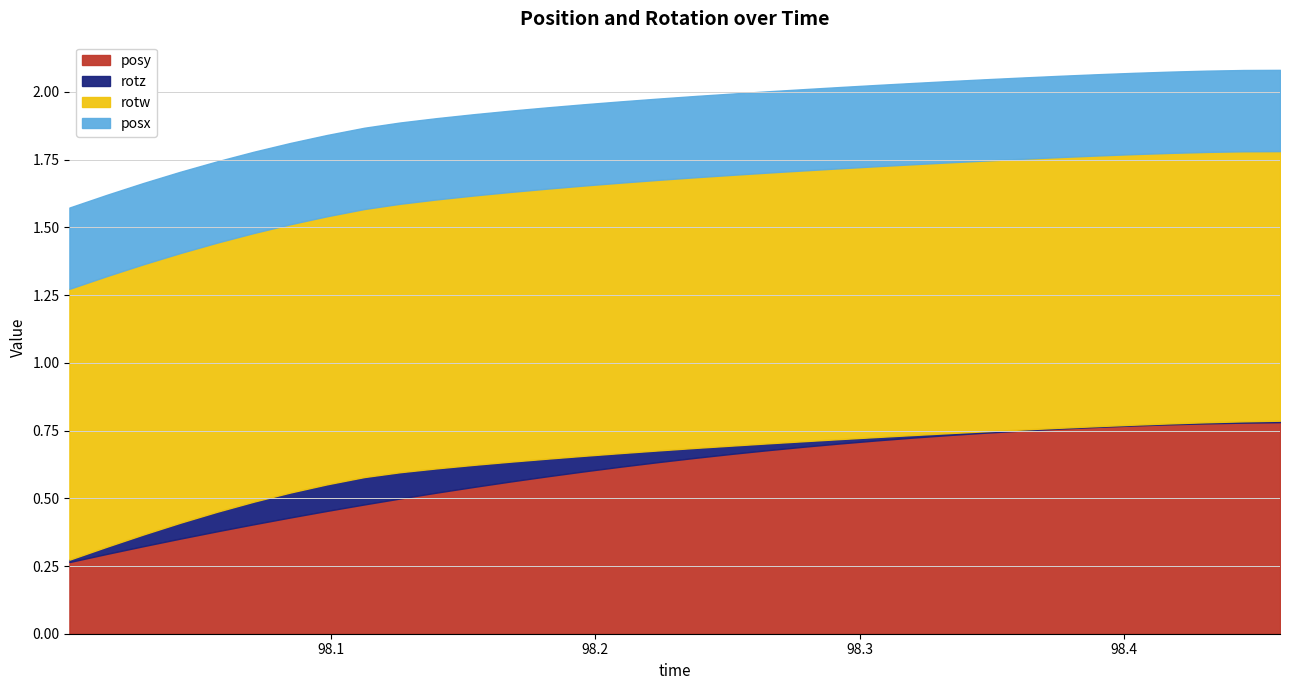

At 0, list the series in order from smallest to largest.

rotz, posy, posx, rotw